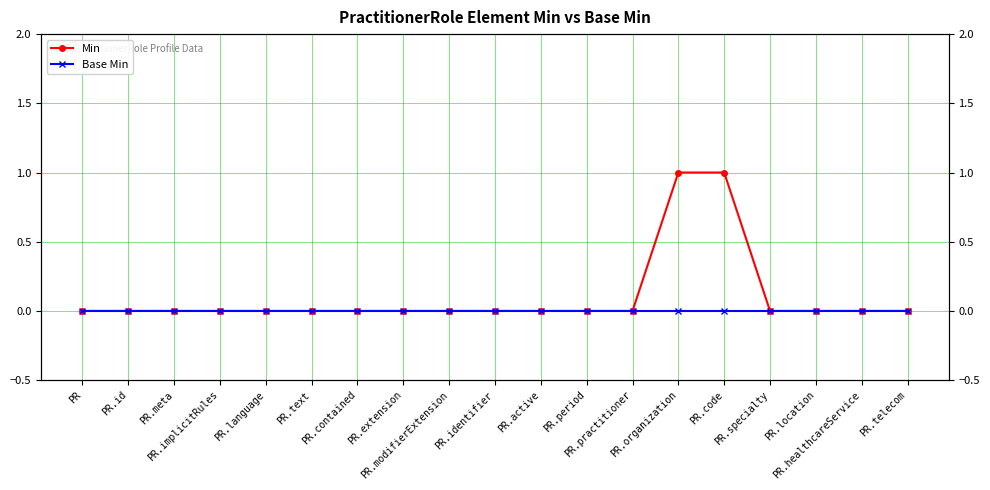

Reading right to left, list all the values displayed in this chart.

Min: PR.telecom=0	PR.healthcareService=0	PR.location=0	PR.specialty=0	PR.code=1	PR.organization=1	PR.practitioner=0	PR.period=0	PR.active=0	PR.identifier=0	PR.modifierExtension=0	PR.extension=0	PR.contained=0	PR.text=0	PR.language=0	PR.implicitRules=0	PR.meta=0	PR.id=0	PR=0
Base Min: PR.telecom=0	PR.healthcareService=0	PR.location=0	PR.specialty=0	PR.code=0	PR.organization=0	PR.practitioner=0	PR.period=0	PR.active=0	PR.identifier=0	PR.modifierExtension=0	PR.extension=0	PR.contained=0	PR.text=0	PR.language=0	PR.implicitRules=0	PR.meta=0	PR.id=0	PR=0